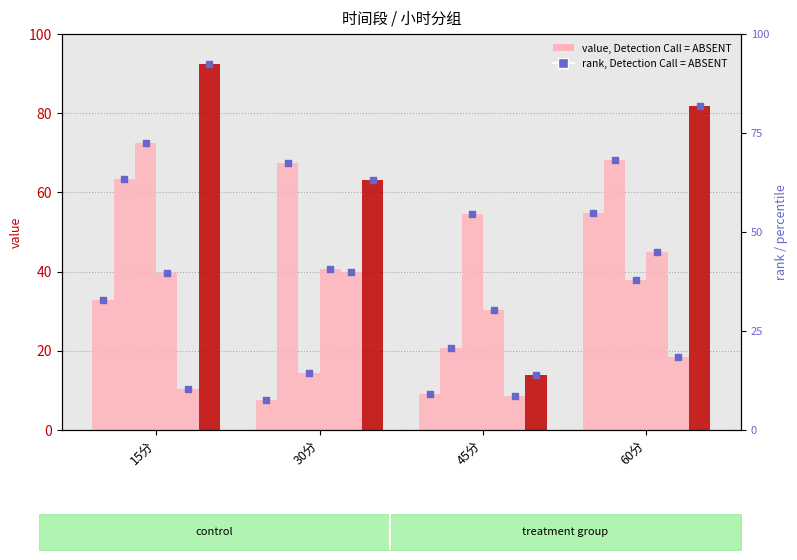

At which category is the sum across all series the highest?

15分